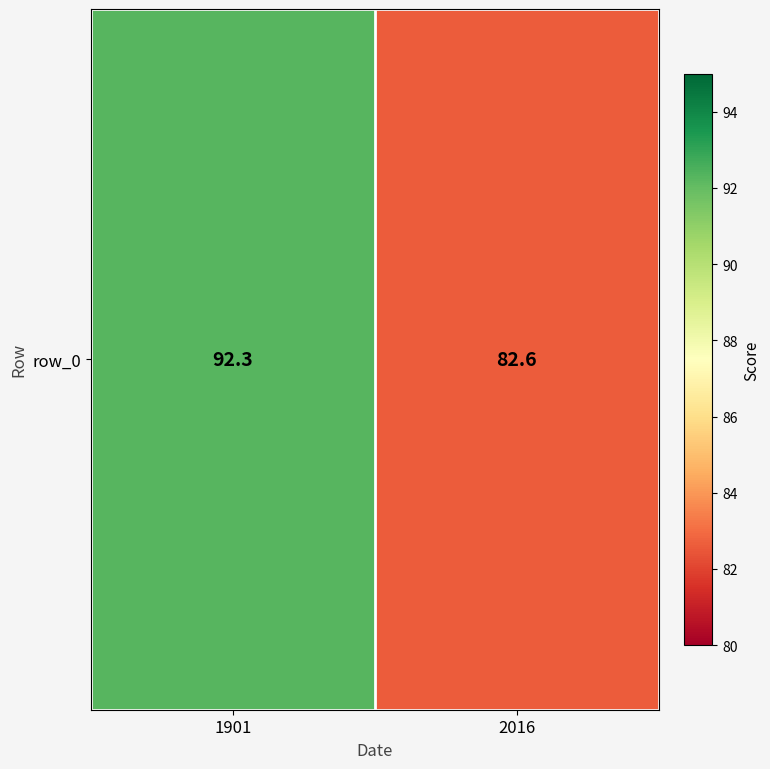

What is the greatest value displayed?

92.3